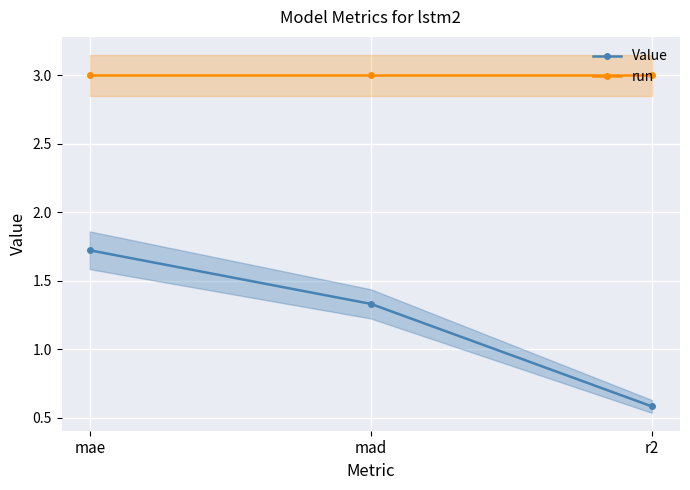

Which category has the lowest value in the Value series?

r2